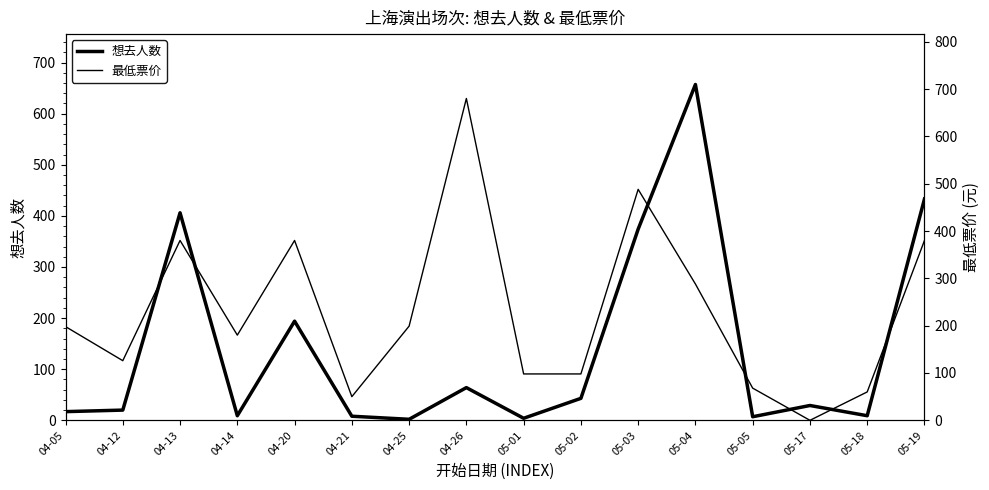

The value of 想去人数 at 04-13 is 669. True or false?

False